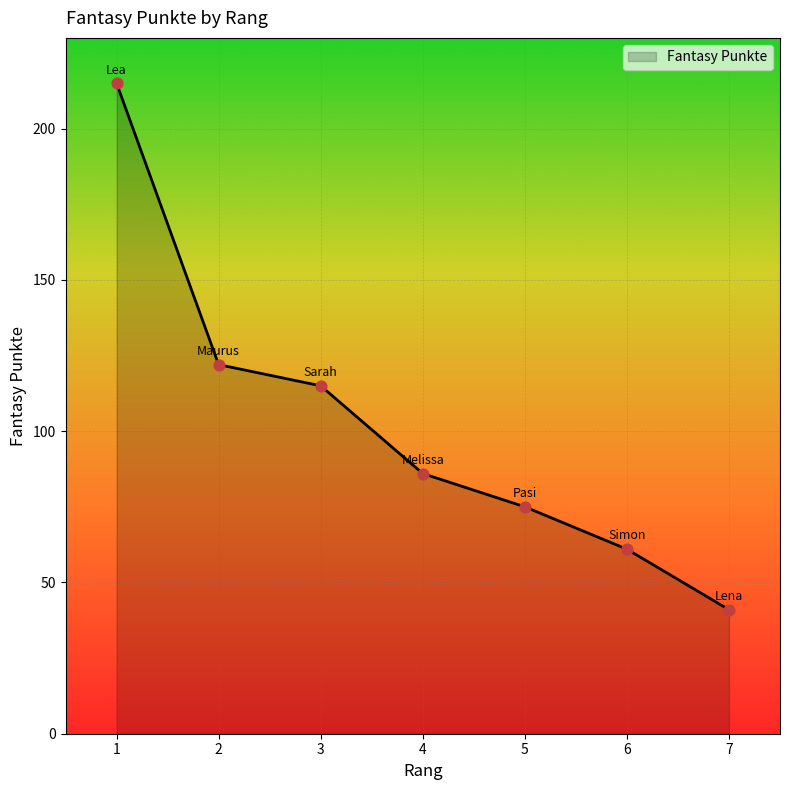

What is the change in value from 2 to 5?

-47